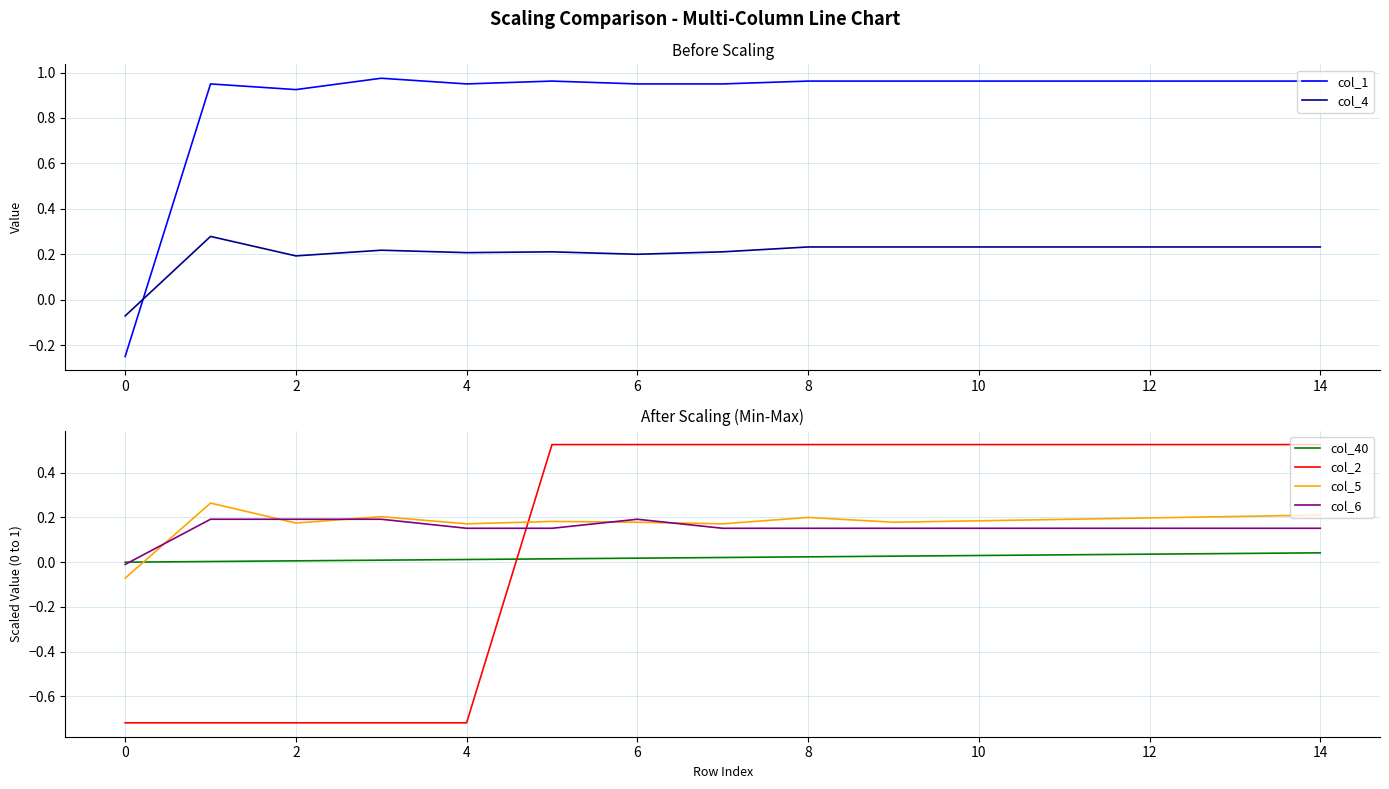

True or false: col_6 and col_2 intersect in this chart.

True